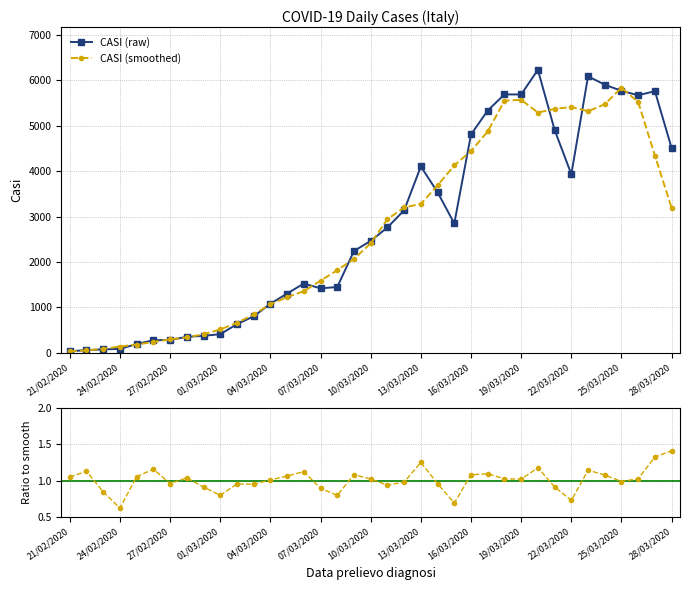

Does the chart display data point markers on the line(s)?

Yes